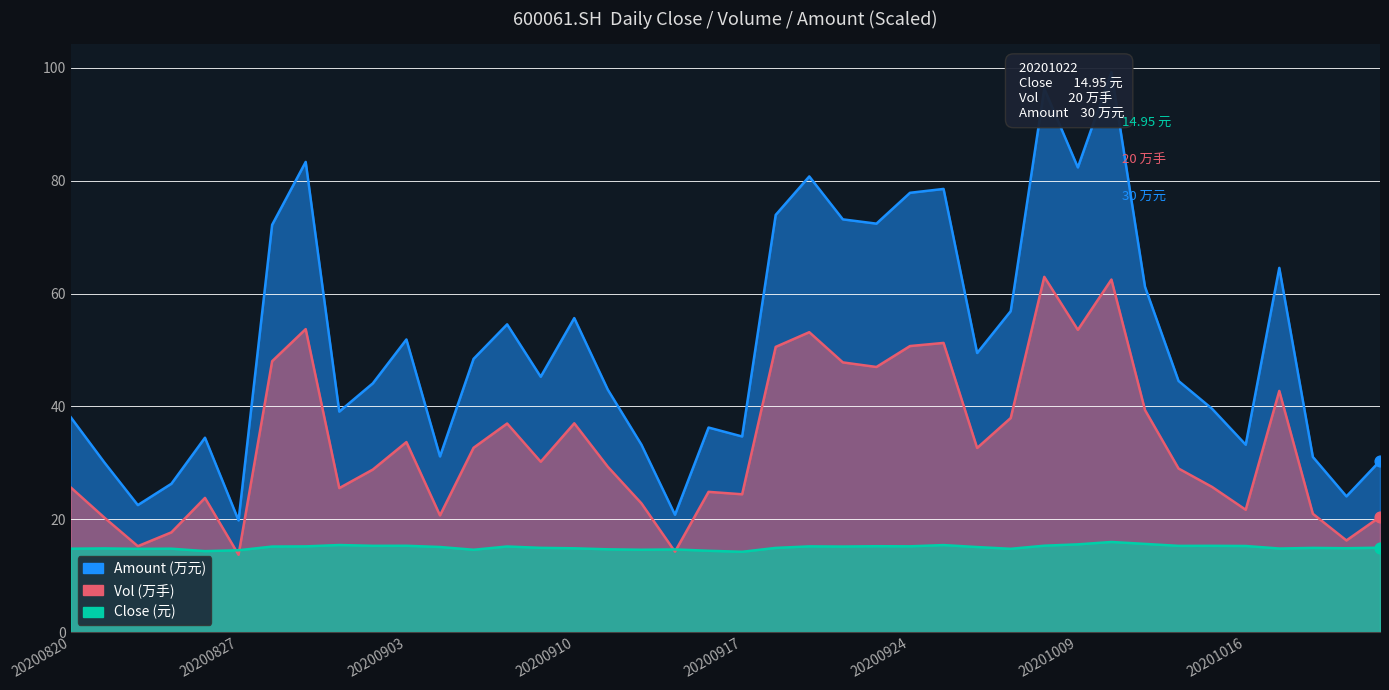

Which series has the widest spread of Y values?

amount